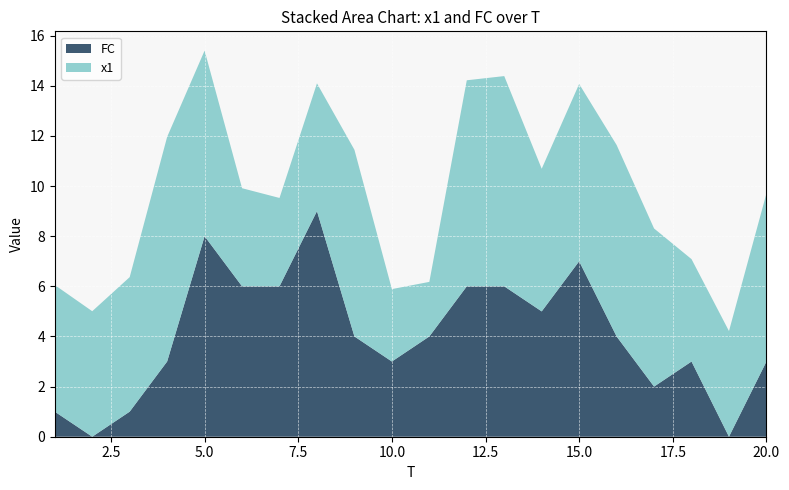

Reading left to right, list all the values displayed in this chart.

x1: 1=5.1	2=5.0	3=5.4	4=9.0	5=7.4	6=3.9	7=3.5	8=5.1	9=7.4	10=2.9	11=2.2	12=8.2	13=8.4	14=5.7	15=7.1	16=7.6	17=6.3	18=4.1	19=4.2	20=6.7
FC: 1=1.0	2=0.0	3=1.0	4=3.0	5=8.0	6=6.0	7=6.0	8=9.0	9=4.0	10=3.0	11=4.0	12=6.0	13=6.0	14=5.0	15=7.0	16=4.0	17=2.0	18=3.0	19=0.0	20=3.0